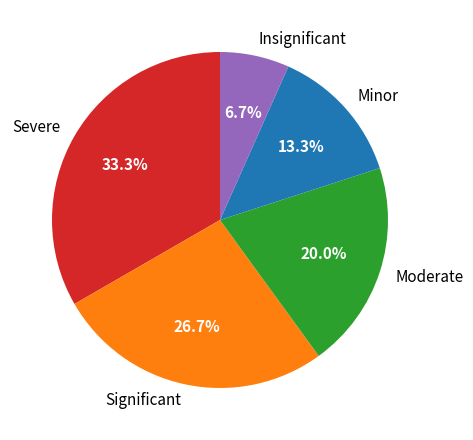

What portion of the pie excludes Severe?

66.7%